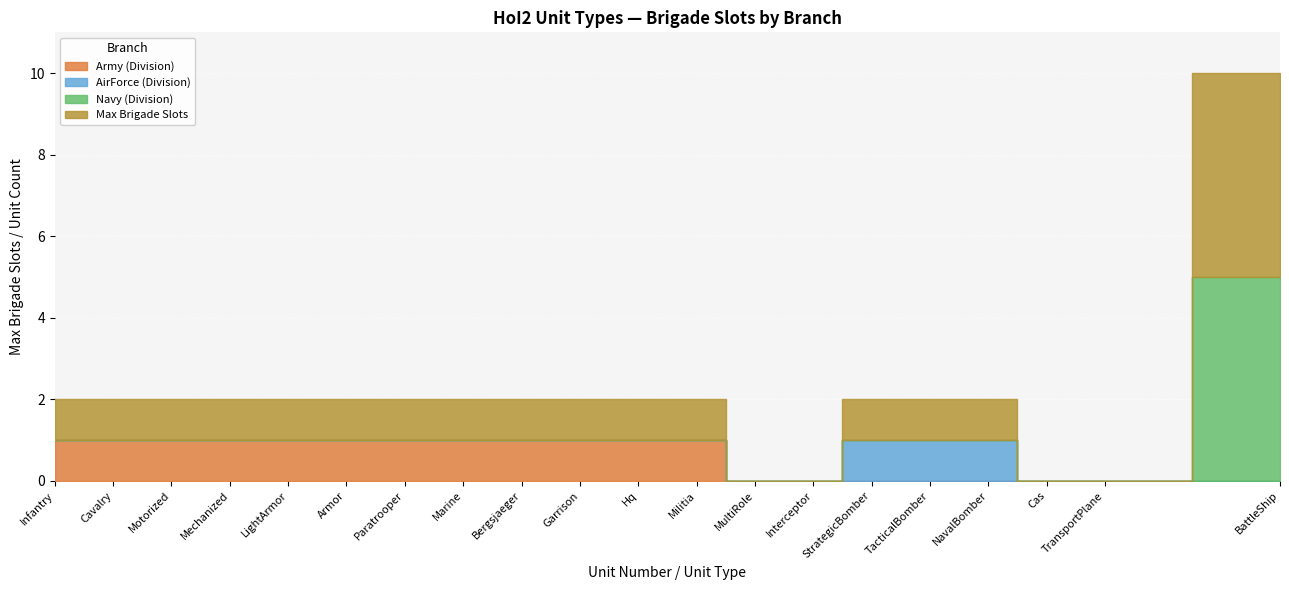

True or false: AirForce (Division) has a value of 0 at Hq.

True